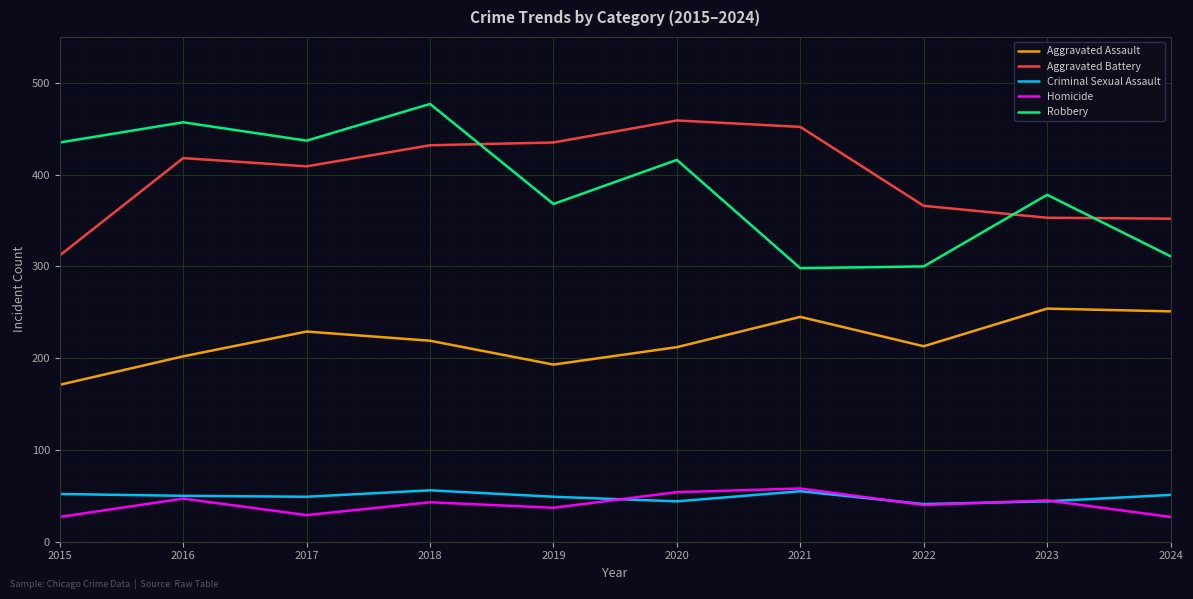

What is the greatest value displayed?

477